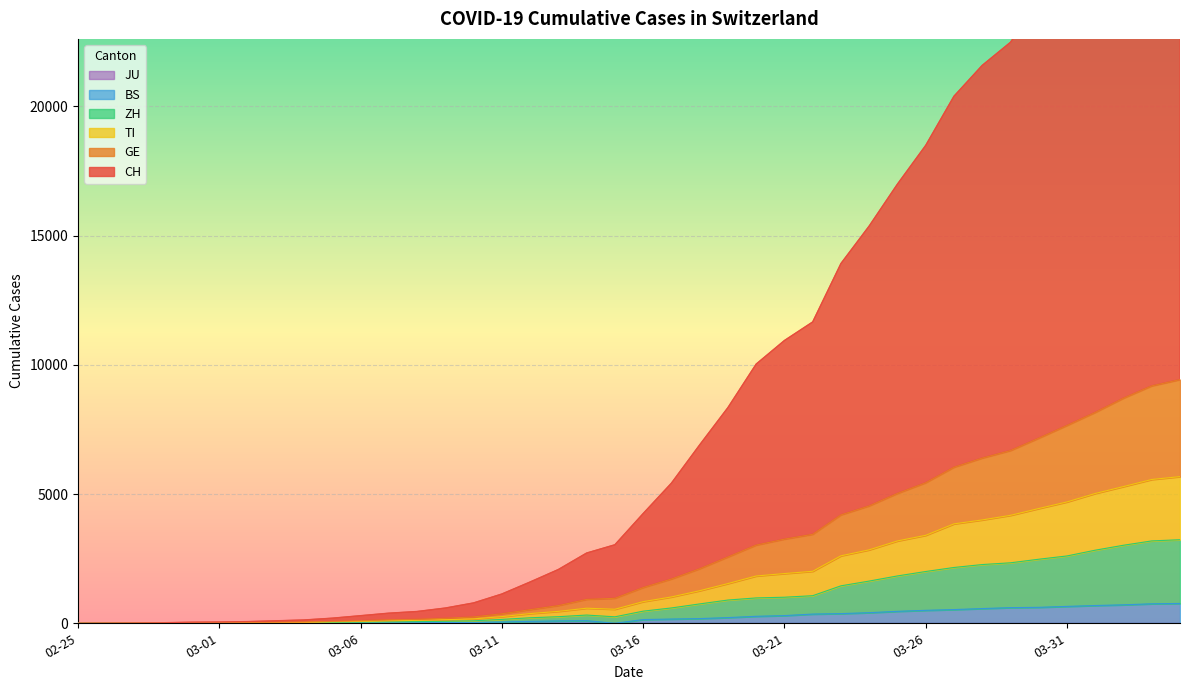

True or false: CH and BS intersect in this chart.

False